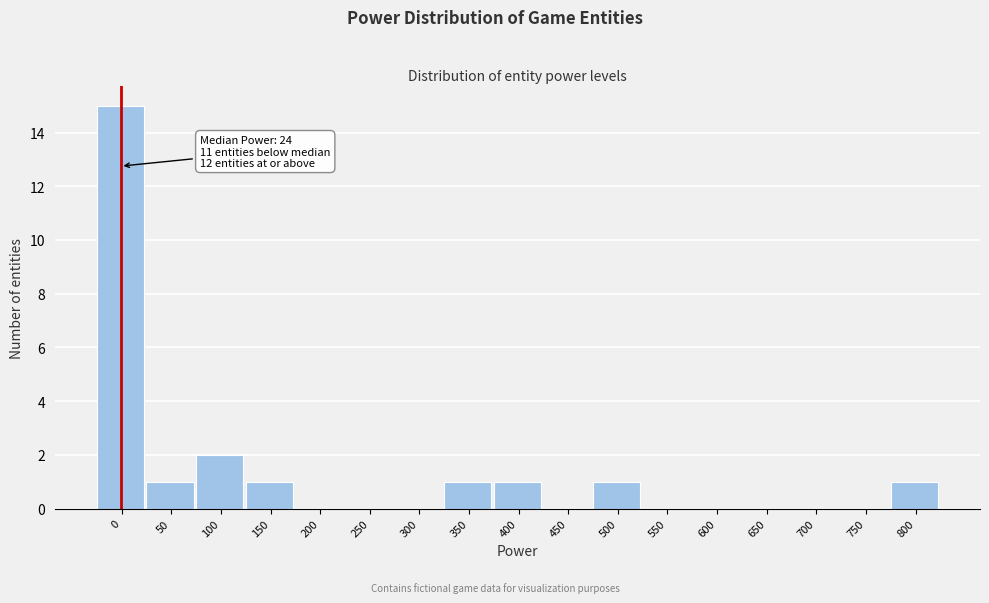

Reading left to right, transcribe all the data shown in this chart.

0=15	50=1	100=2	150=1	200=0	250=0	300=0	350=1	400=1	450=0	500=1	550=0	600=0	650=0	700=0	750=0	800=1